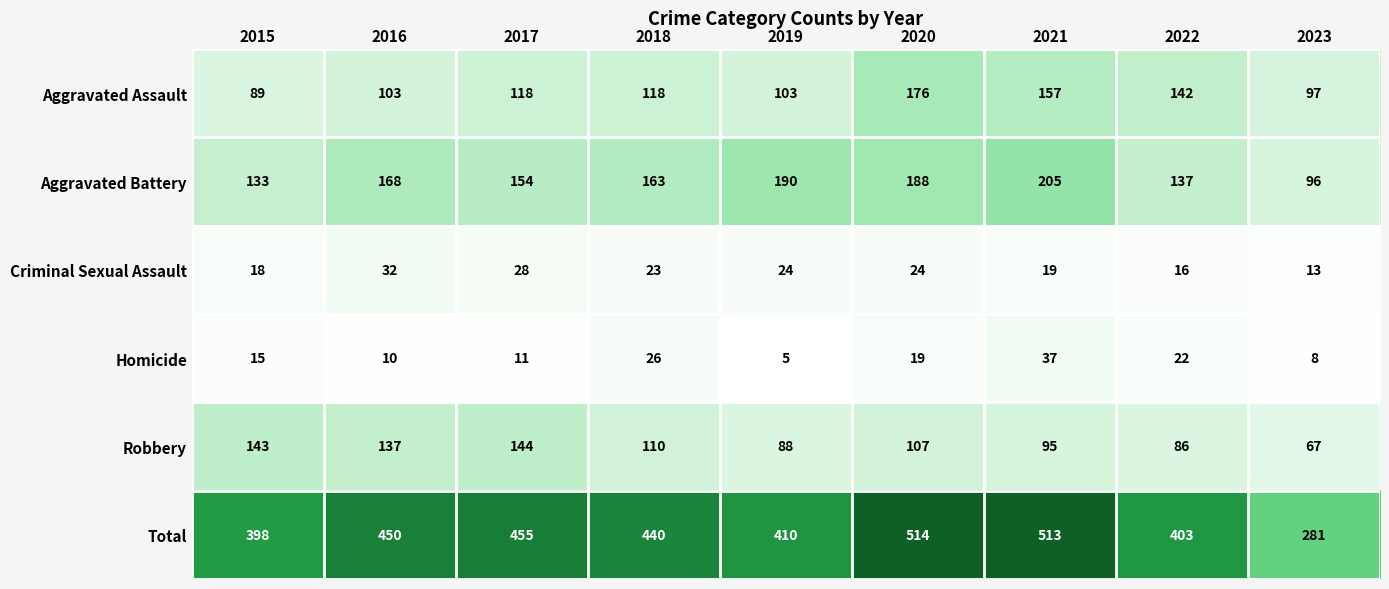

The Aggravated Assault series shows 157 at 2021. True or false?

True